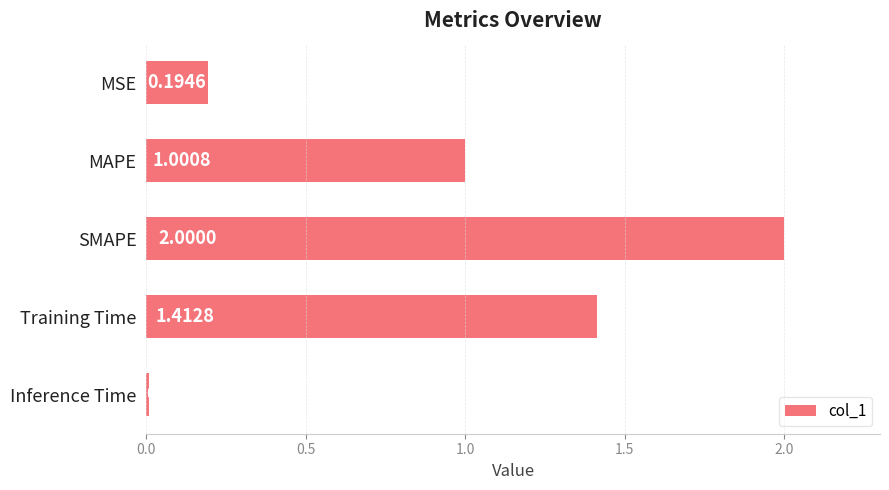

Which category has the highest value across all series?

SMAPE